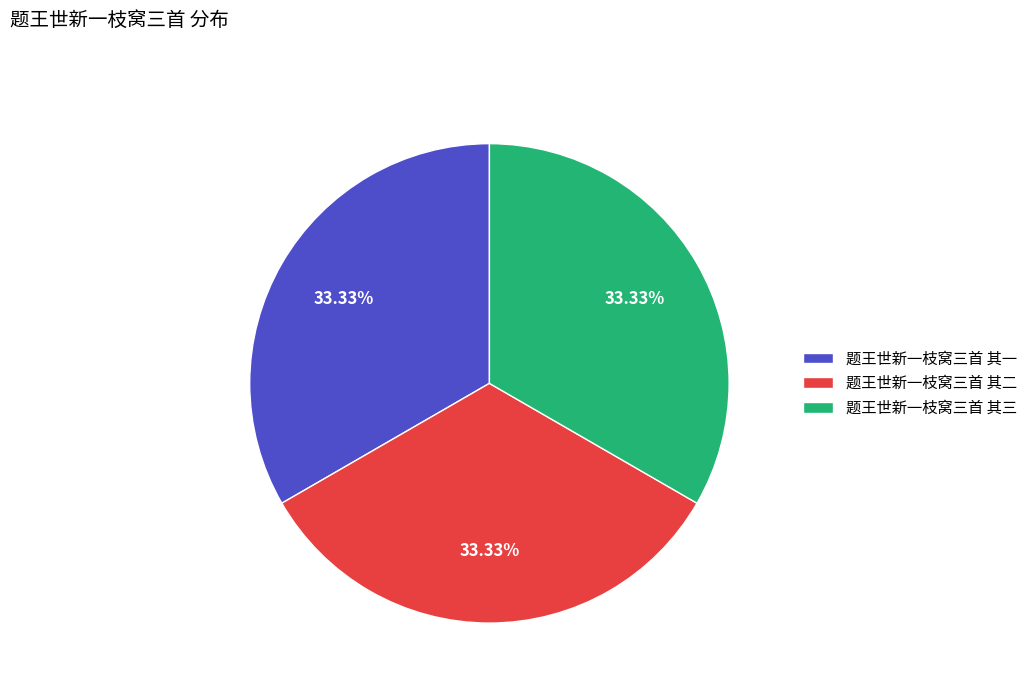

How much of the chart is everything except 题王世新一枝窝三首 其三?

66.7%